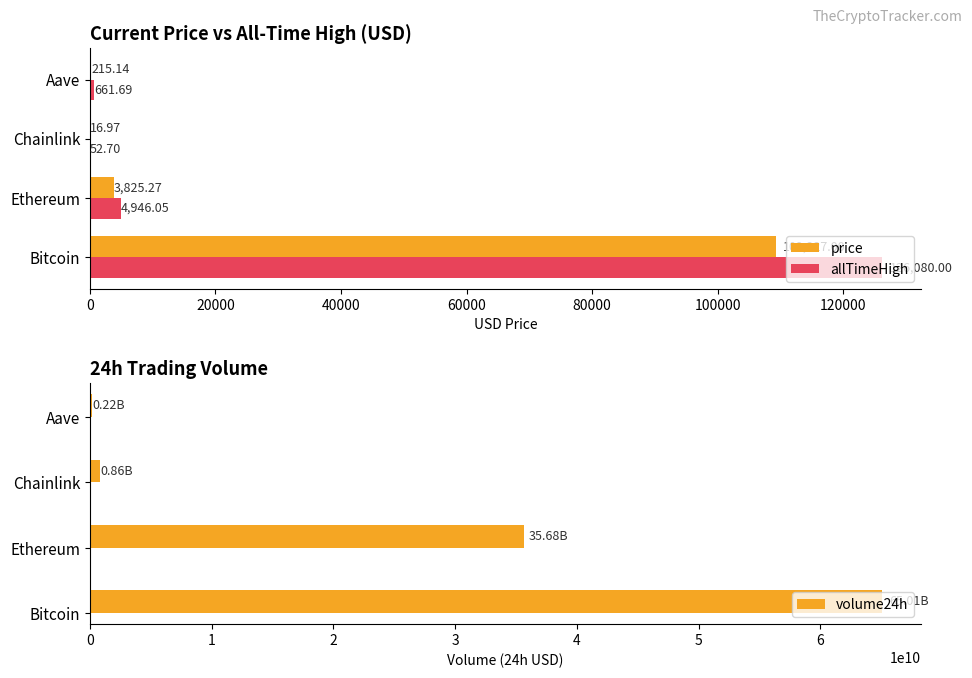

Which category has the highest value in the price series?

Bitcoin